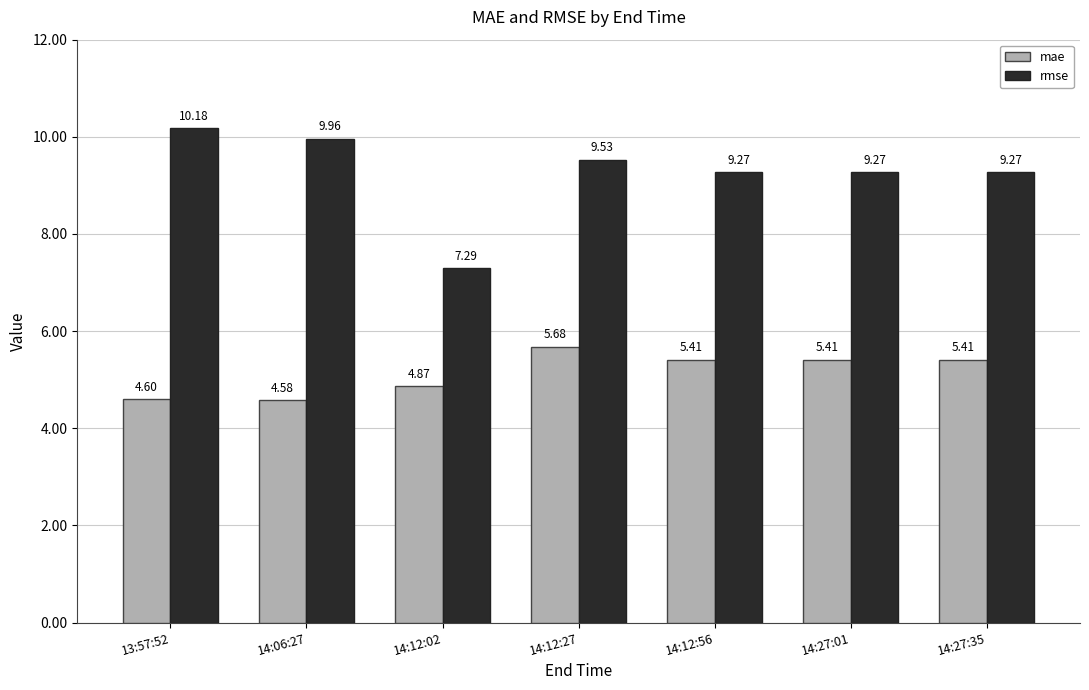

What is the label of the 5th bar from the right?

14:12:02